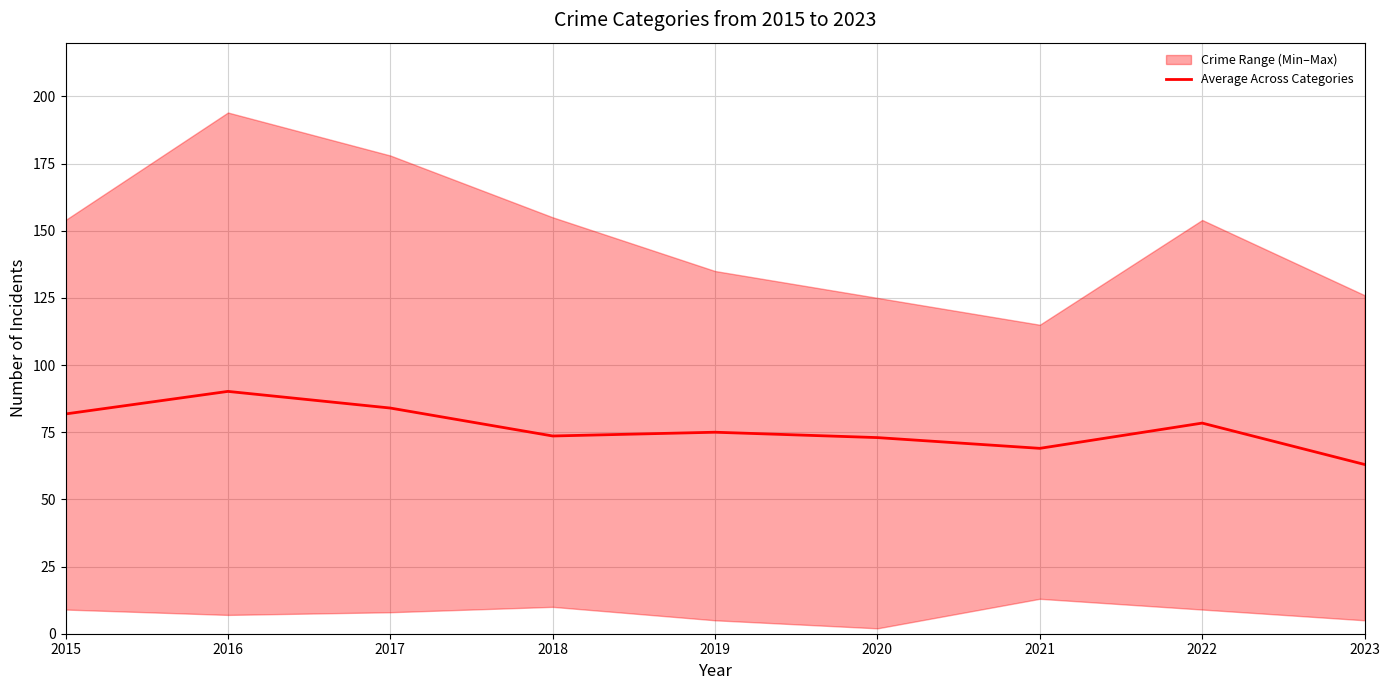

What is the average value?

76.4